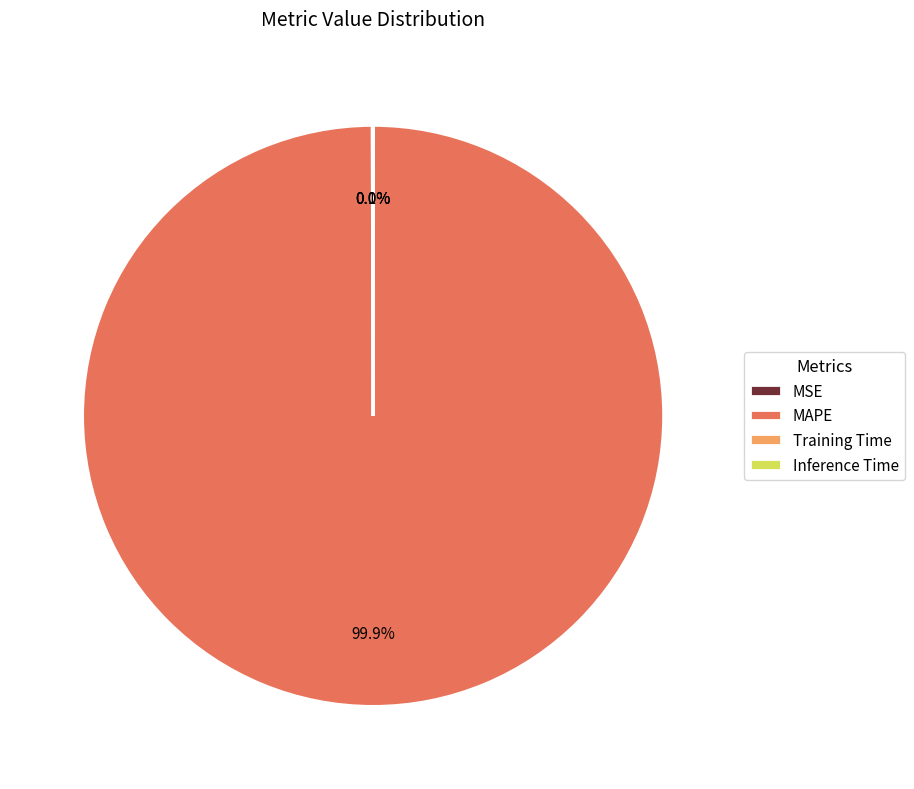

Does MAPE account for over 50% of the chart?

Yes